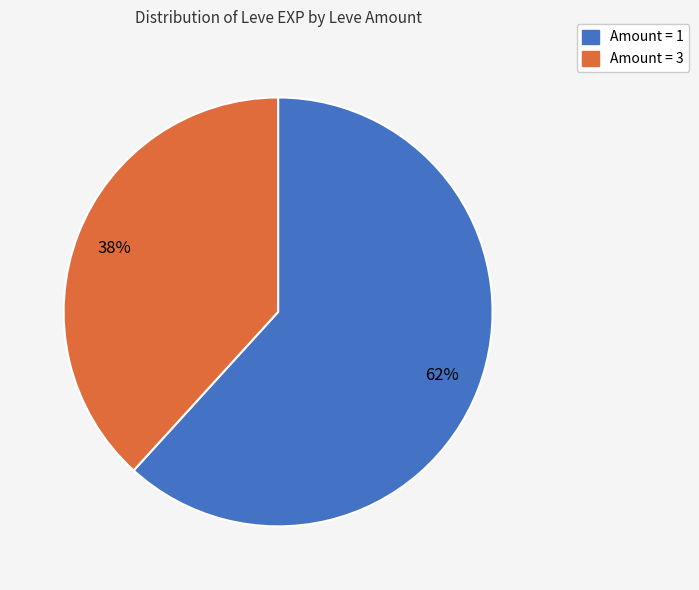

To the nearest percent, what is the average slice percentage?

50%